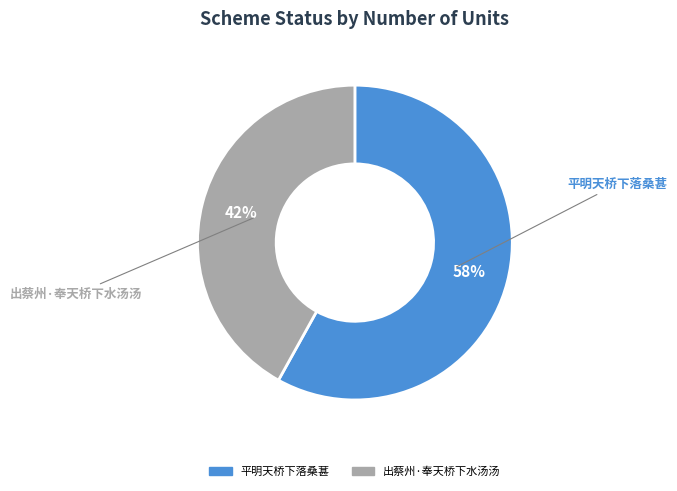

What is the smallest slice in the pie chart?

出蔡州·奉天桥下水汤汤